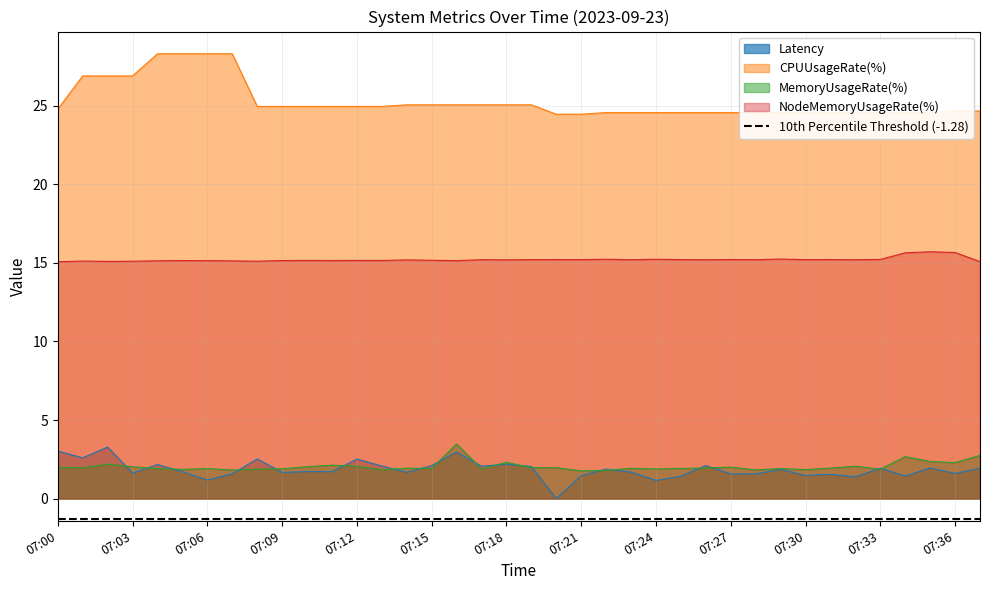

At which category does Latency reach its first local peak?

07:02